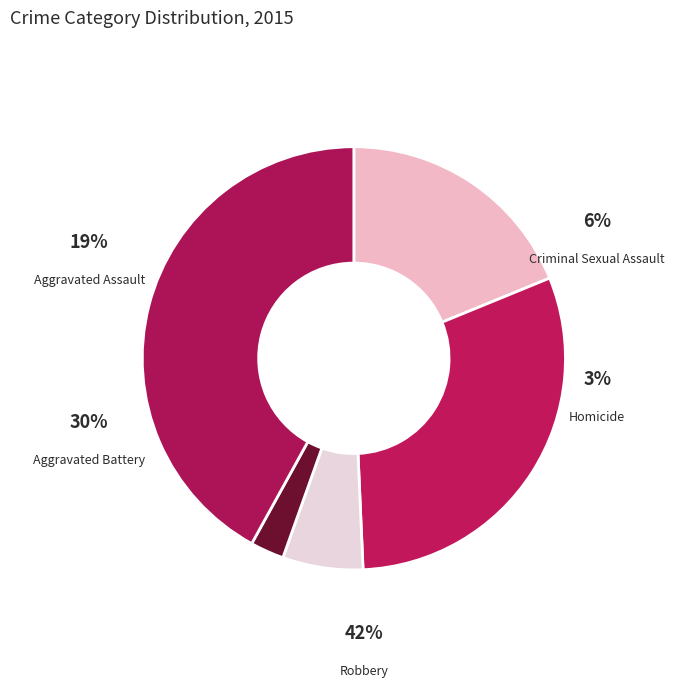

To the nearest percent, what is the difference between the Aggravated Assault and Robbery slice percentages?

23%